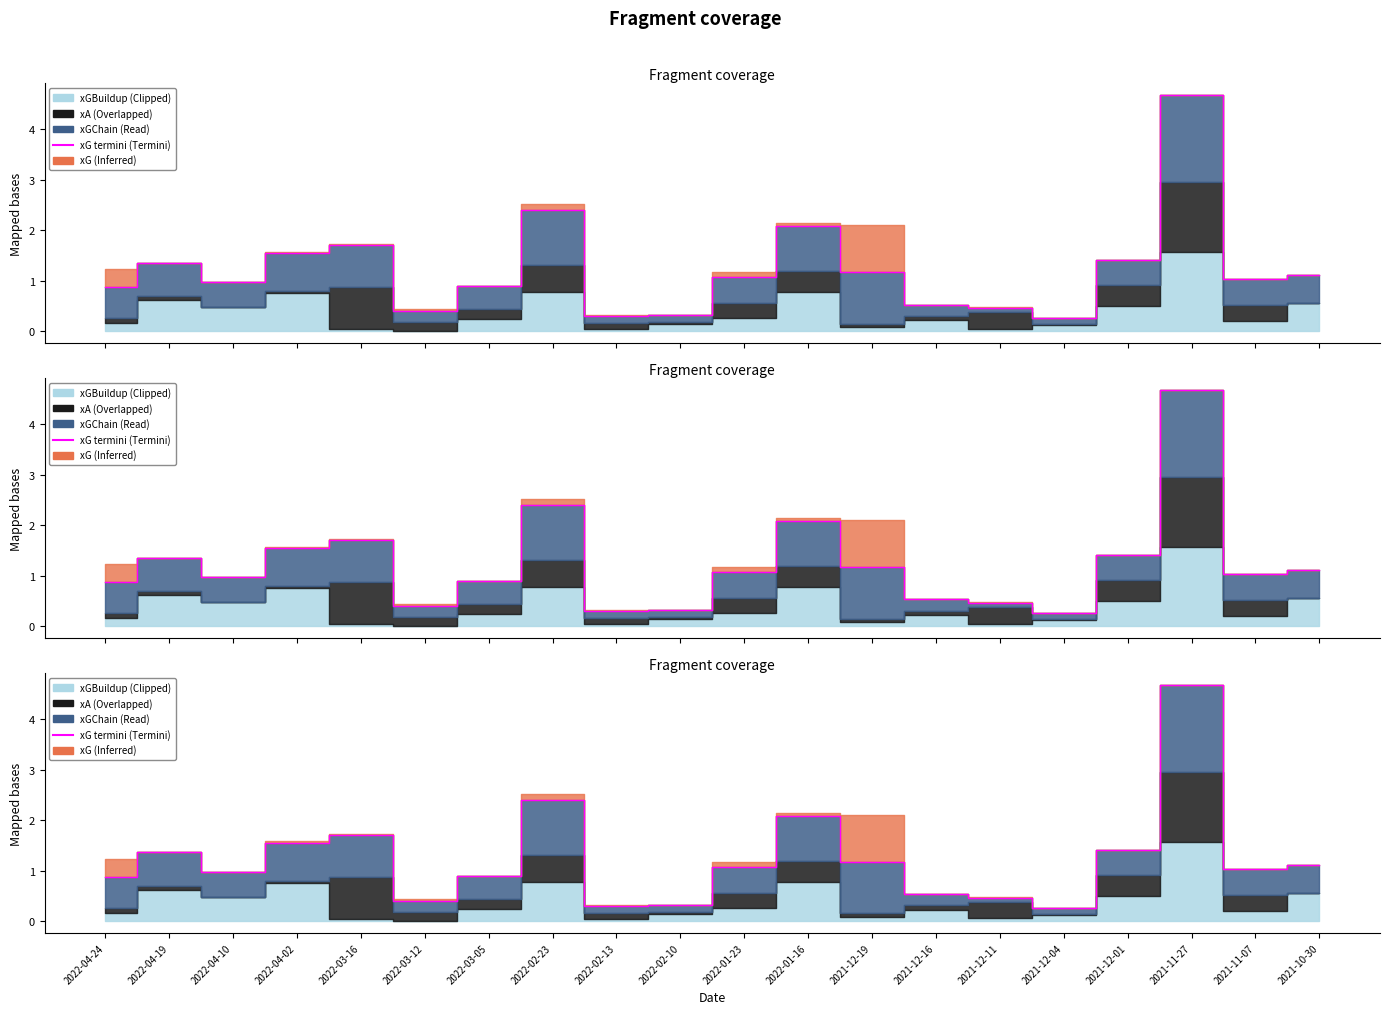

List the labels in order of value, largest first.

2021-11-27, 2022-02-23, 2022-01-16, 2022-03-16, 2022-04-02, 2021-12-01, 2022-04-19, 2021-12-19, 2021-10-30, 2022-01-23, 2021-11-07, 2022-04-10, 2022-03-05, 2022-04-24, 2021-12-16, 2021-12-11, 2022-03-12, 2022-02-10, 2022-02-13, 2021-12-04